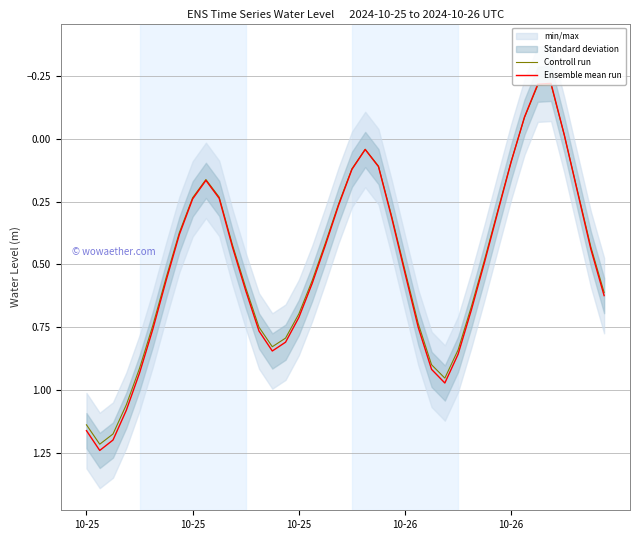

Is it true that Ensemble mean run equals 0.7 at 16?

True